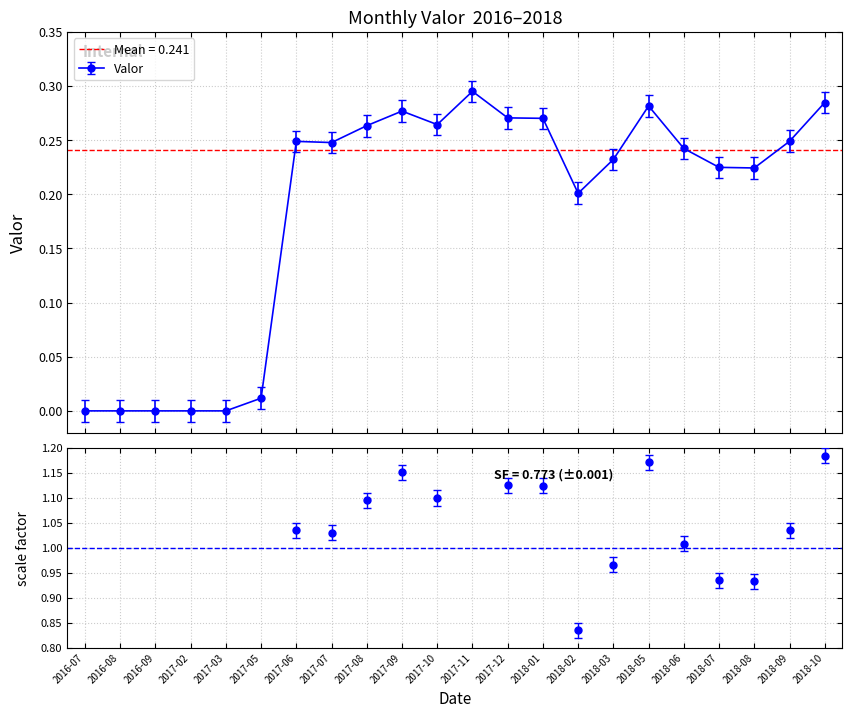

Where is the data nearest to the value 0?

2016-07